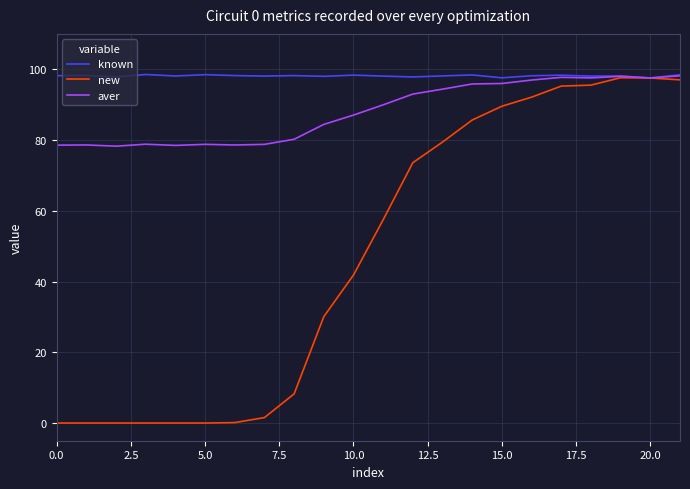

What is the average value of the aver series?

88.0